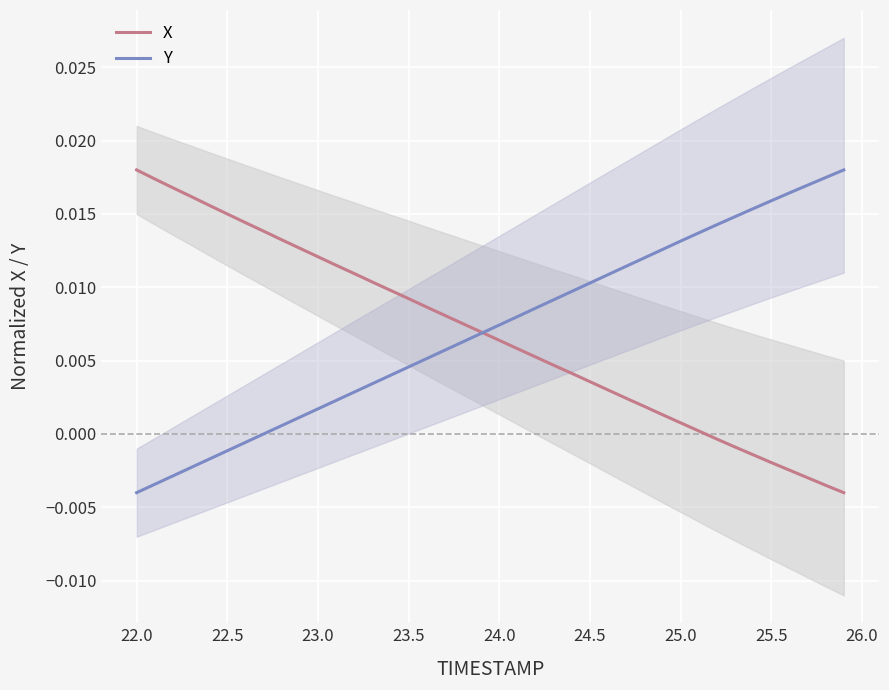

True or false: Y has more than 1 points higher than both neighbors.

False